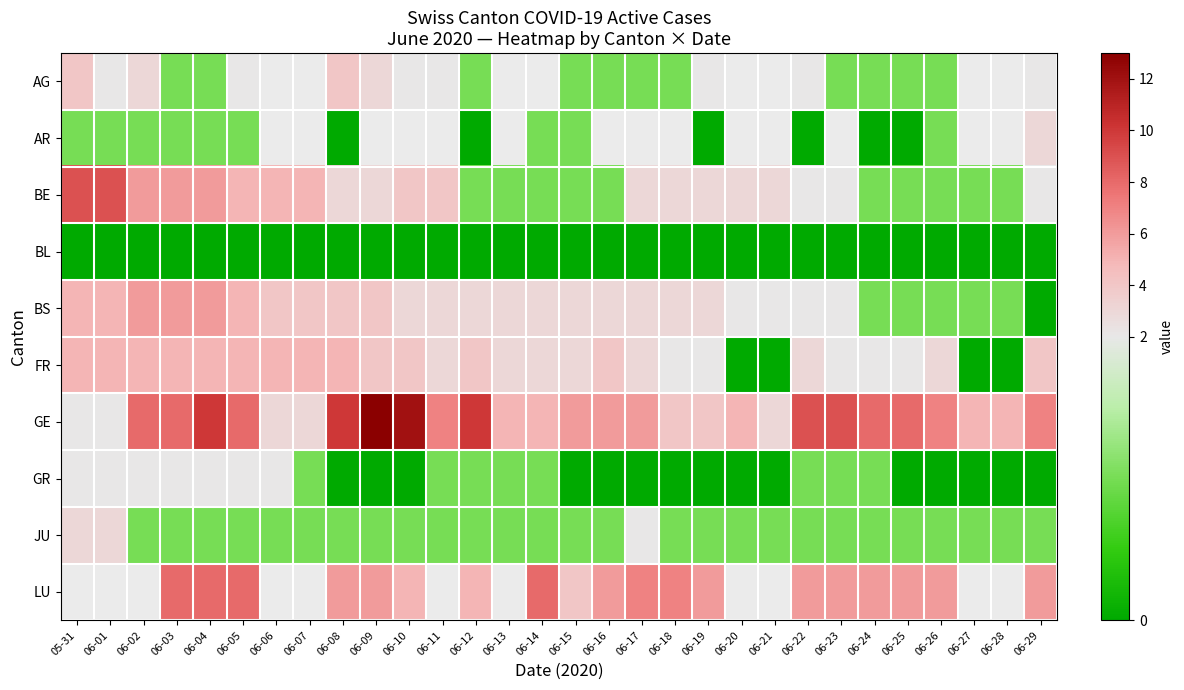

Rank the categories by FR value from lowest to highest.

06-20, 06-21, 06-27, 06-28, 06-18, 06-19, 06-23, 06-24, 06-25, 06-11, 06-13, 06-14, 06-15, 06-17, 06-22, 06-26, 06-09, 06-10, 06-12, 06-16, 06-29, 05-31, 06-01, 06-02, 06-03, 06-04, 06-05, 06-06, 06-07, 06-08